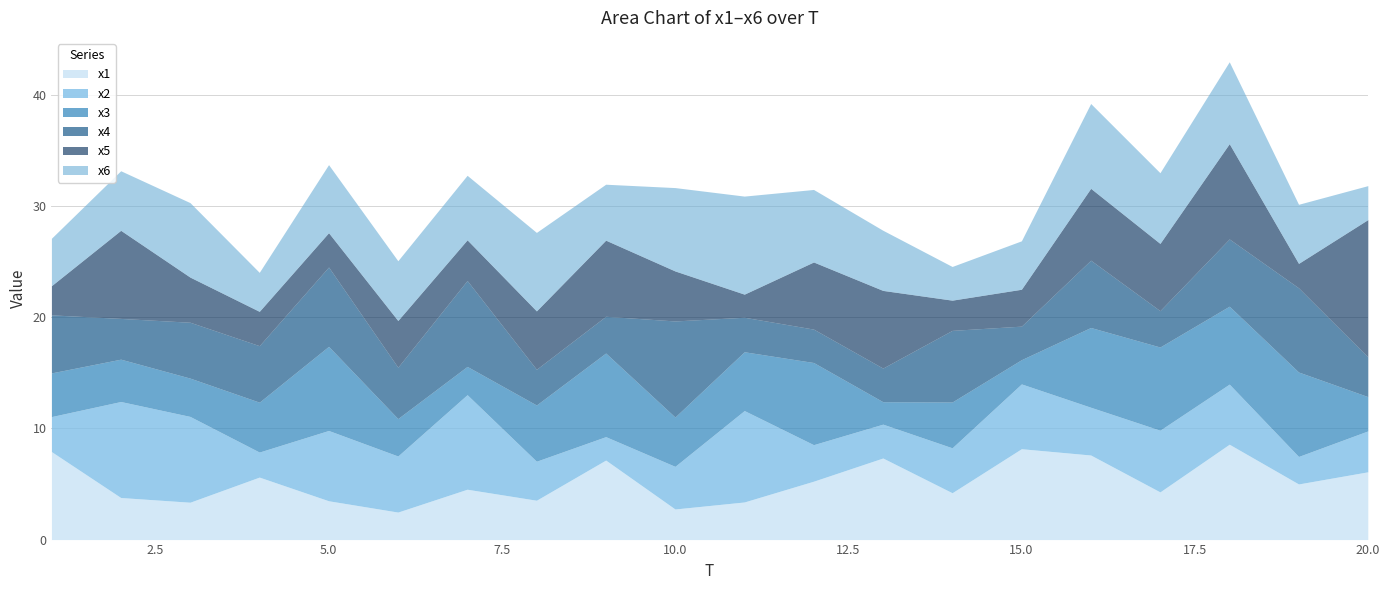

What value does the x6 series have at 6?

5.4